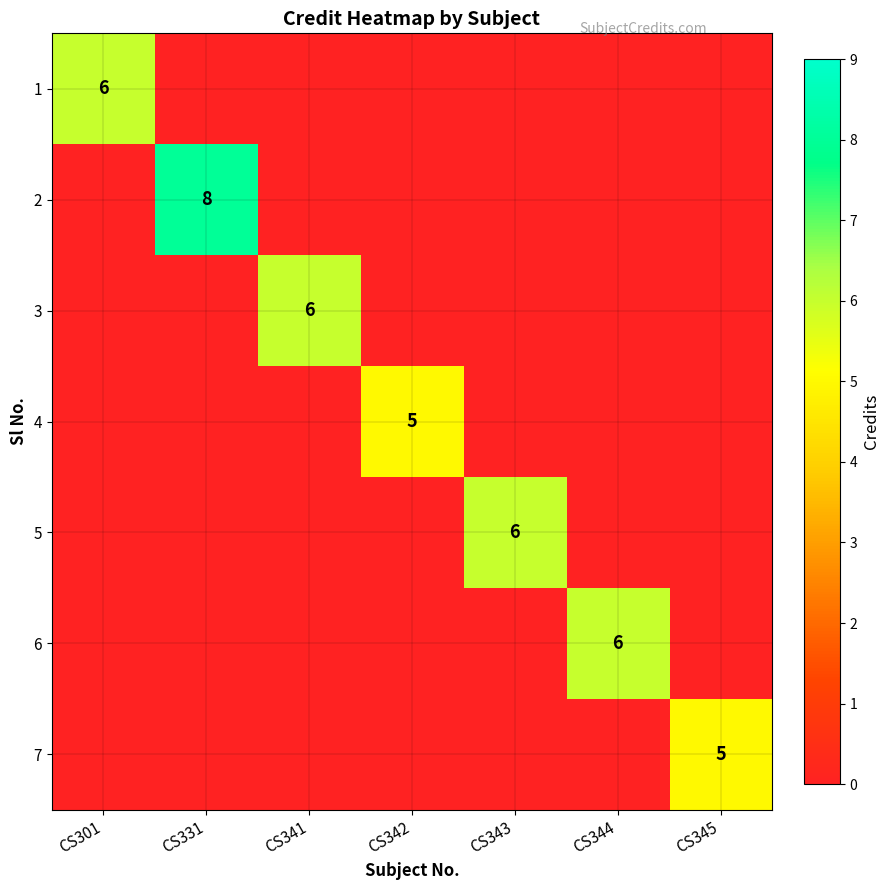

True or false: 4 has a value of 5 at CS342.

True